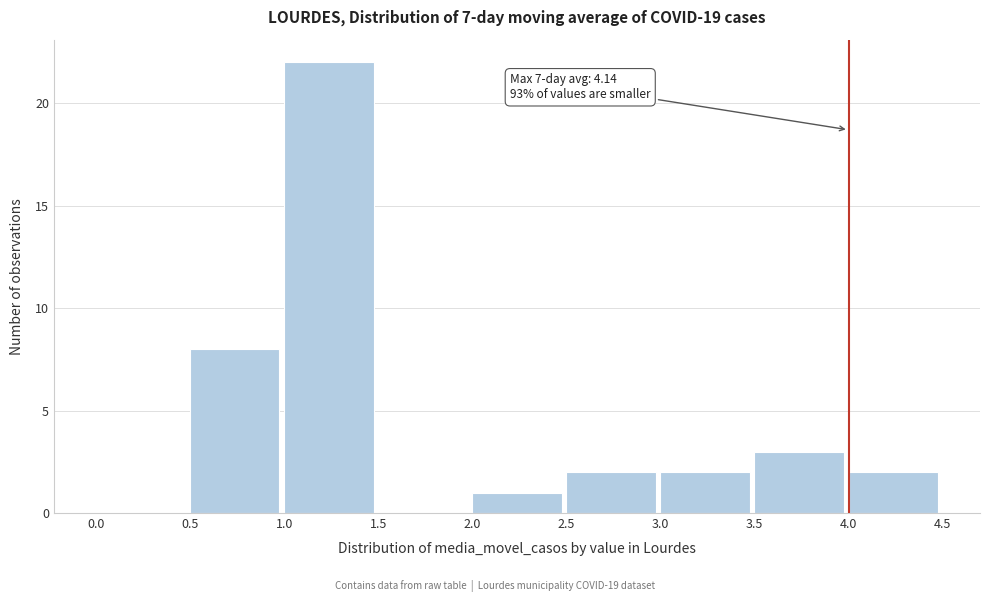

Over which range of the x-axis is the bar tallest?

1.0 to 1.5